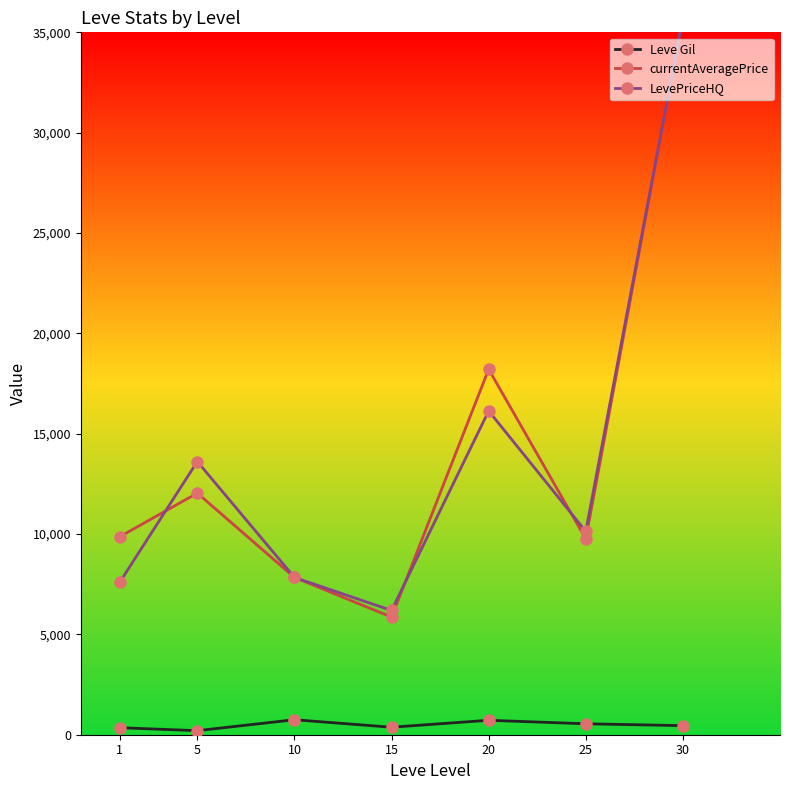

Is it true that LevePriceHQ equals 23117.2 at 5?

False